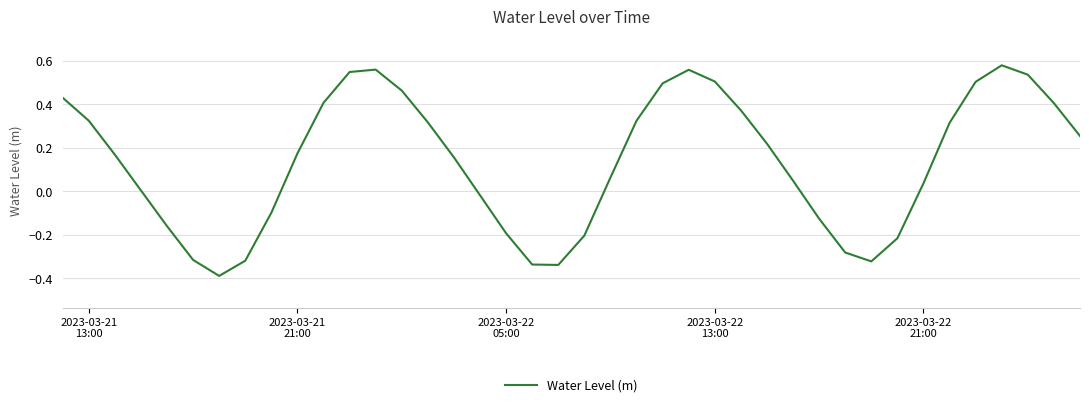

What is the smallest value displayed?

-0.4